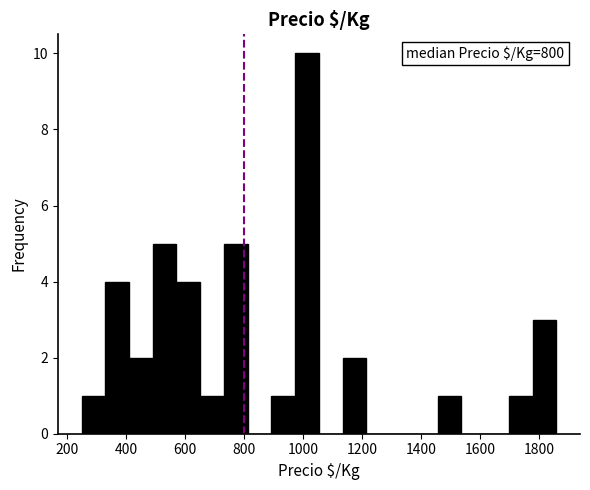

Which range on the x-axis has the tallest bar?

980 to 1060